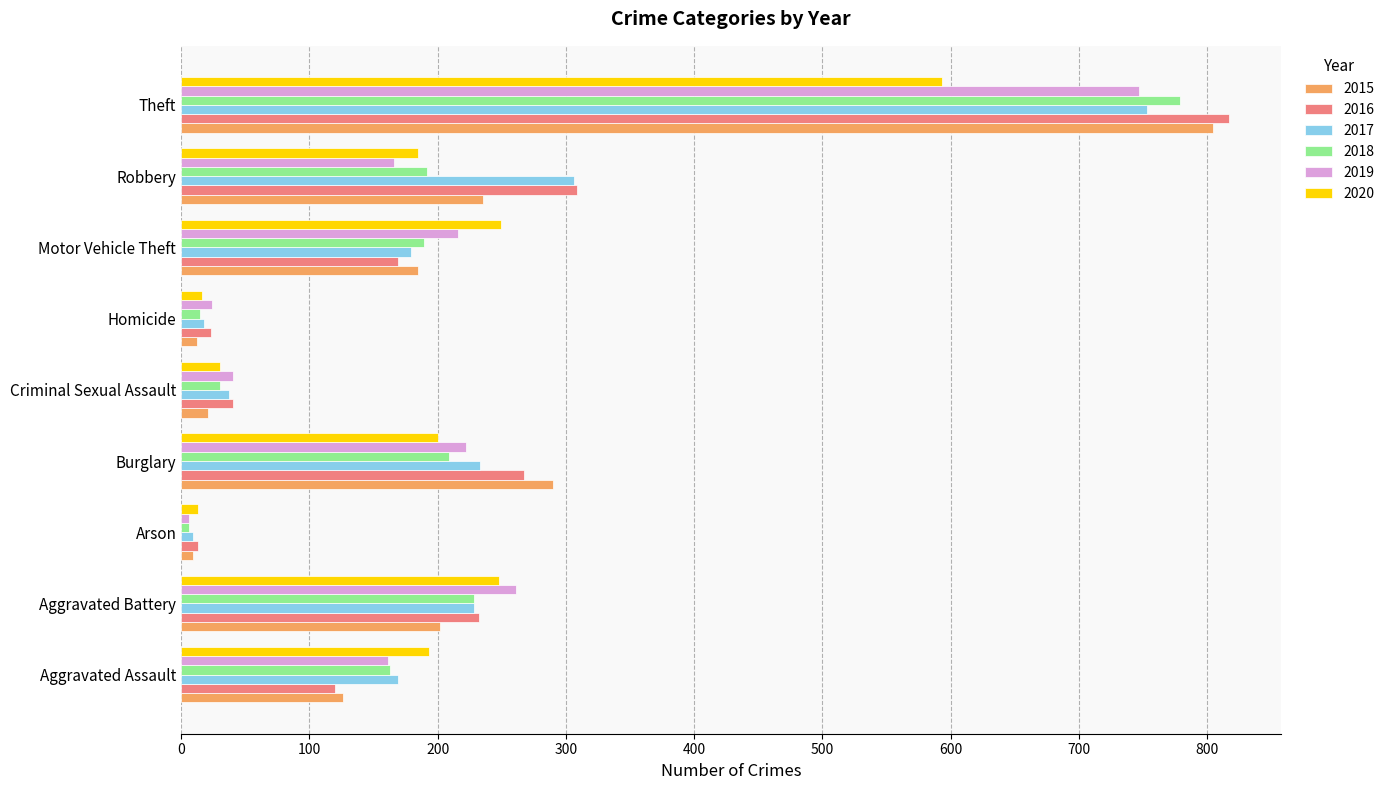

What is the smallest value displayed?

6